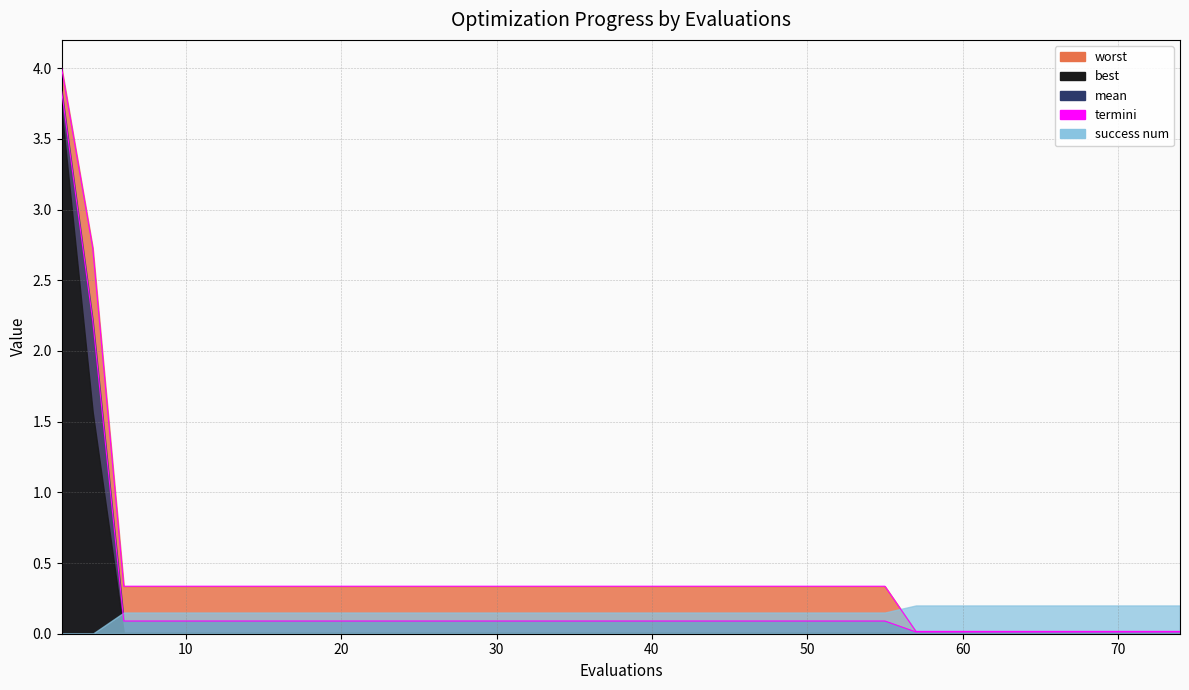

What is the sum of the mean values at 38 and 21?

0.2